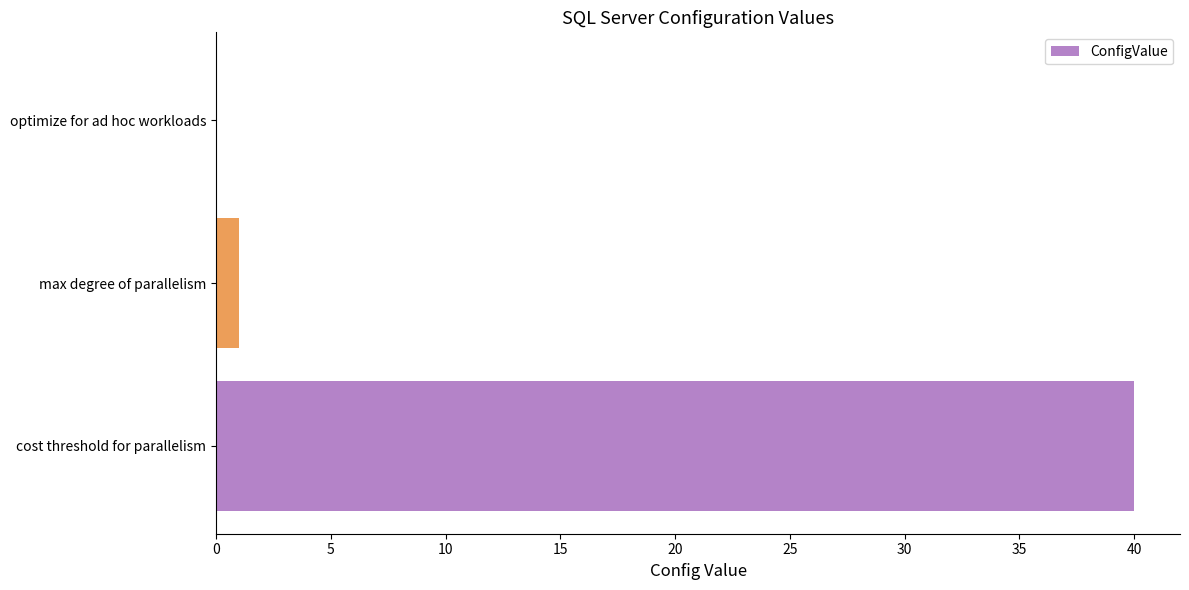

Reading bottom to top, what are all the values shown in this chart?

cost threshold for parallelism=40	max degree of parallelism=1	optimize for ad hoc workloads=0